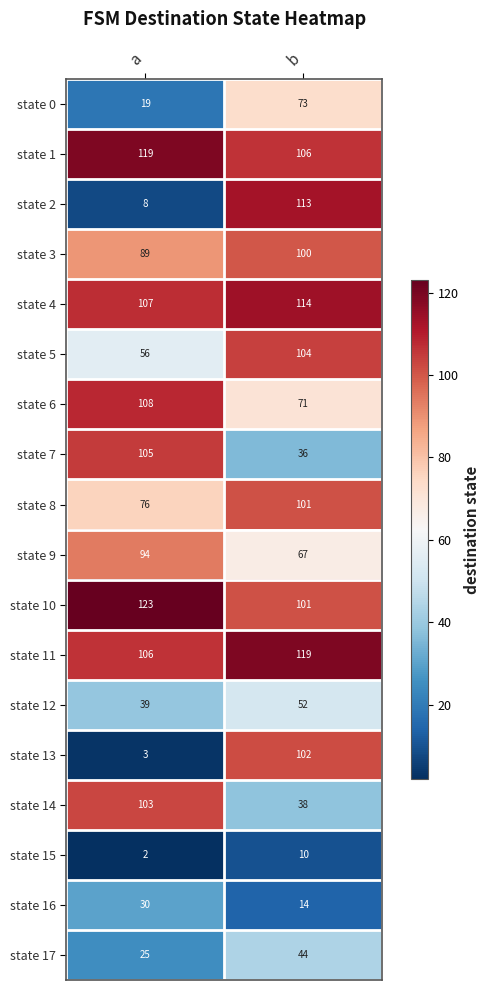

Count the number of categories in the chart.

2